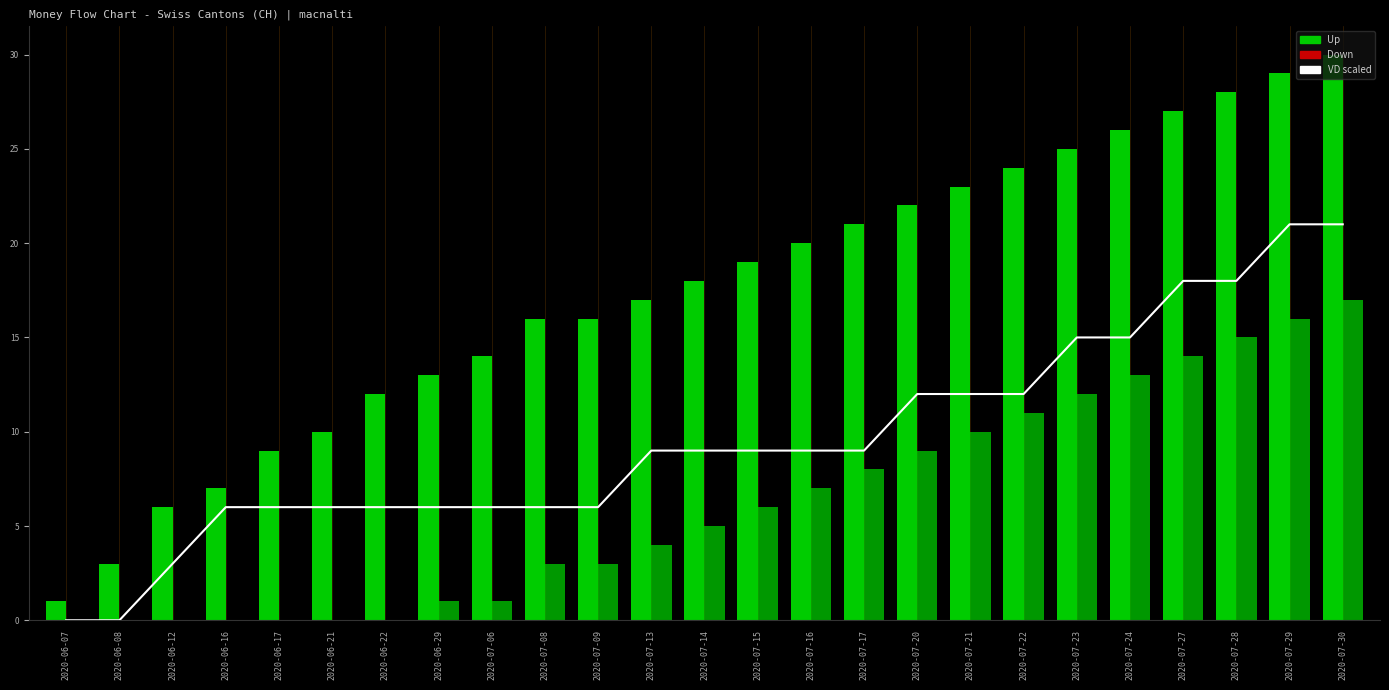

What is the greatest value displayed?

30.0